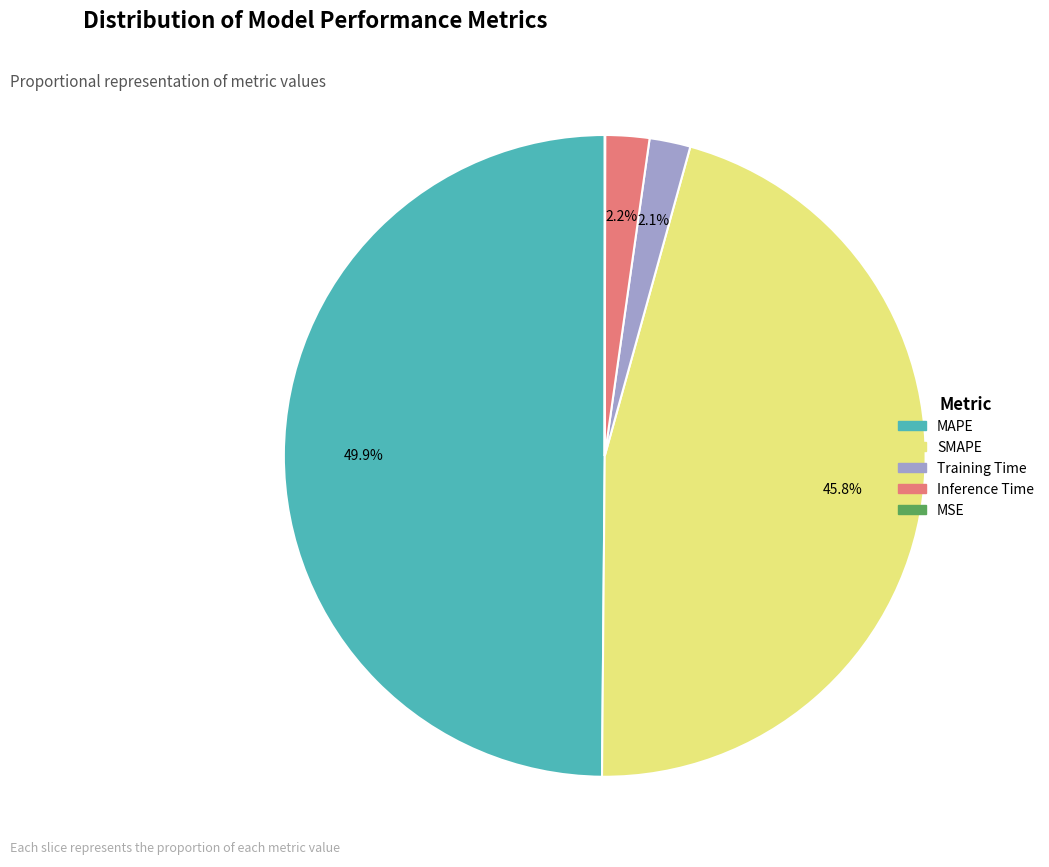

To the nearest percent, what portion does Training Time represent?

2%